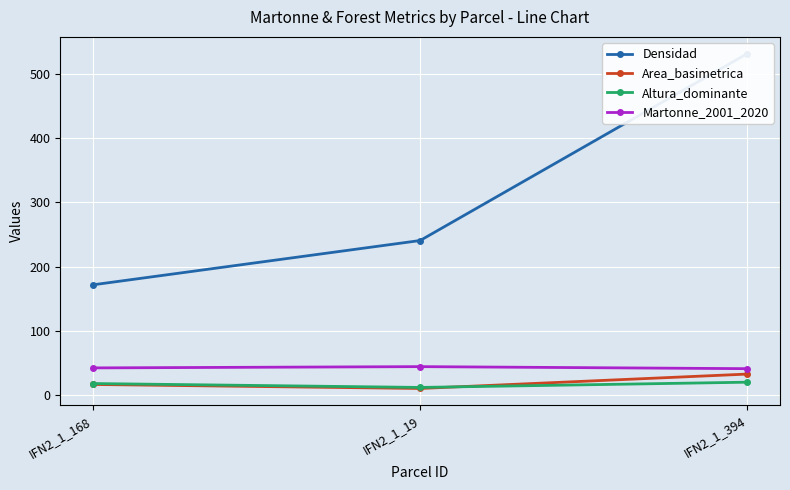

At which label does Martonne_2001_2020 first exceed 42?

IFN2_1_168